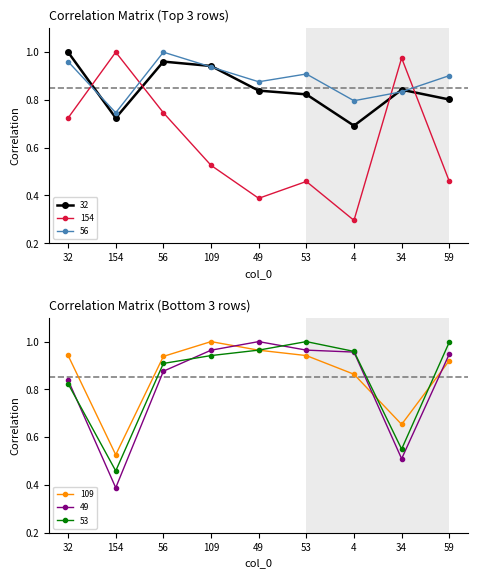

How many interior local peaks does the 56 series have?

2